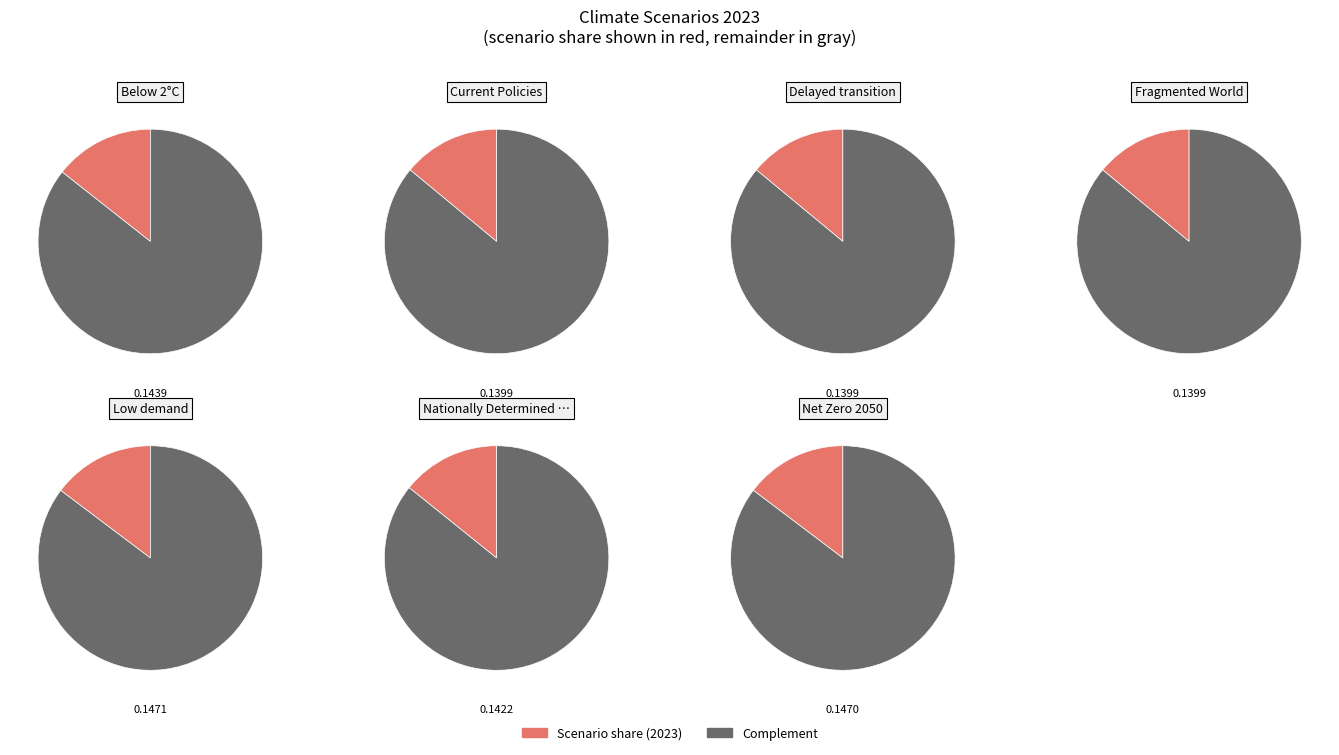

To the nearest percent, what is the average slice percentage?

14%